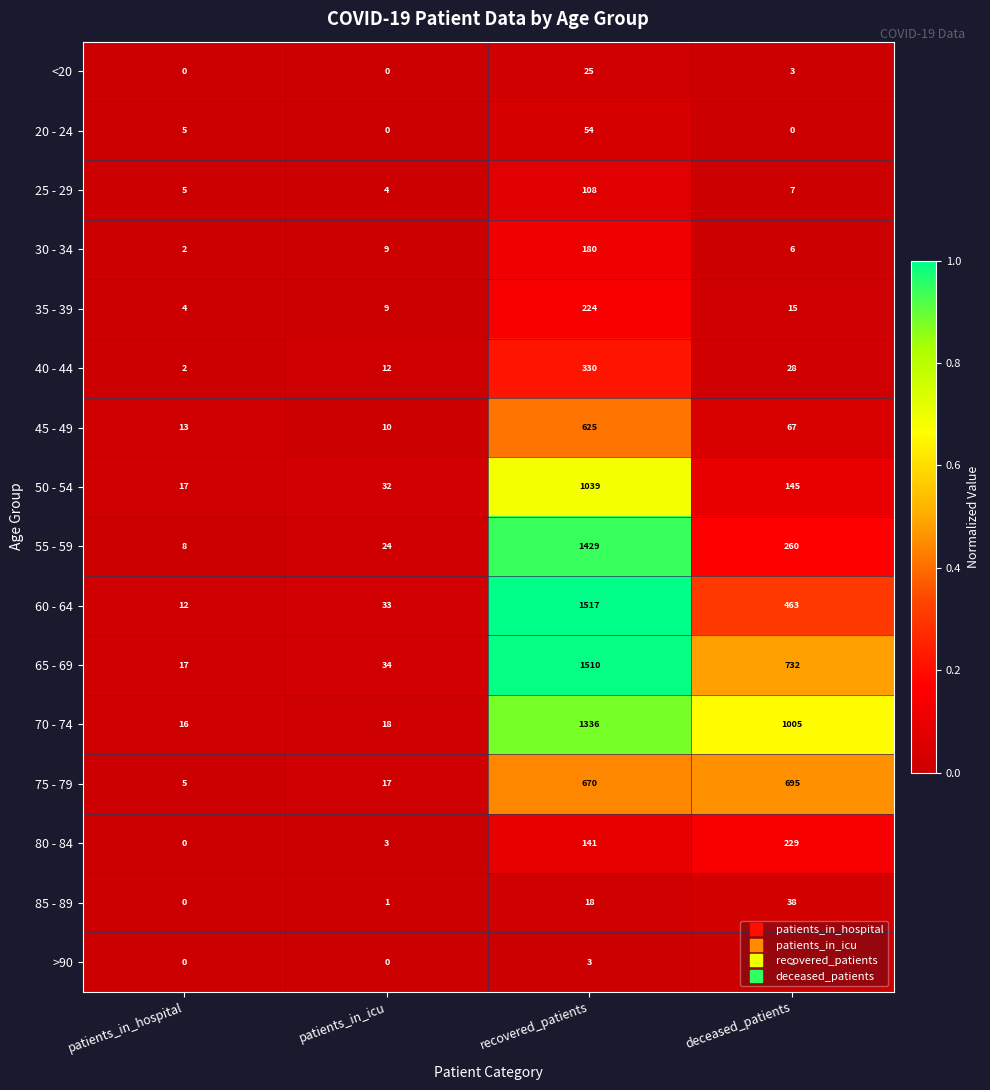

What is the difference between the maximum and minimum values in the 60 - 64 series?

1505